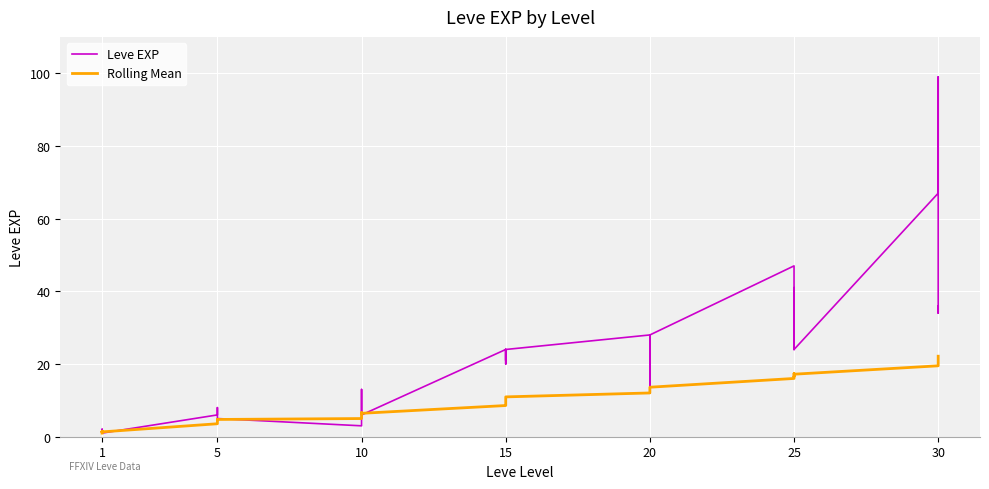

Which category has the lowest value in the Rolling Mean series?

1